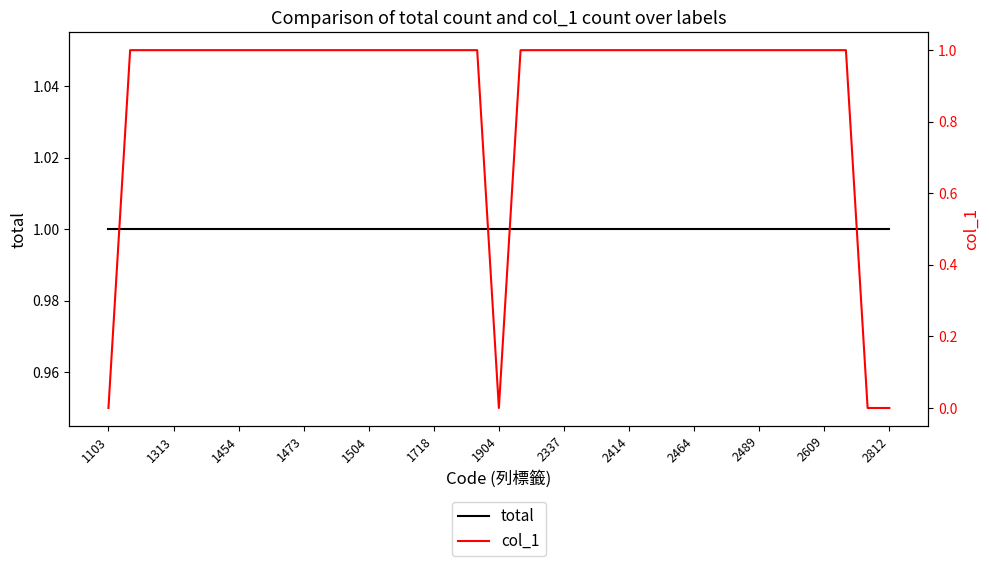

True or false: col_1 and total intersect in this chart.

False